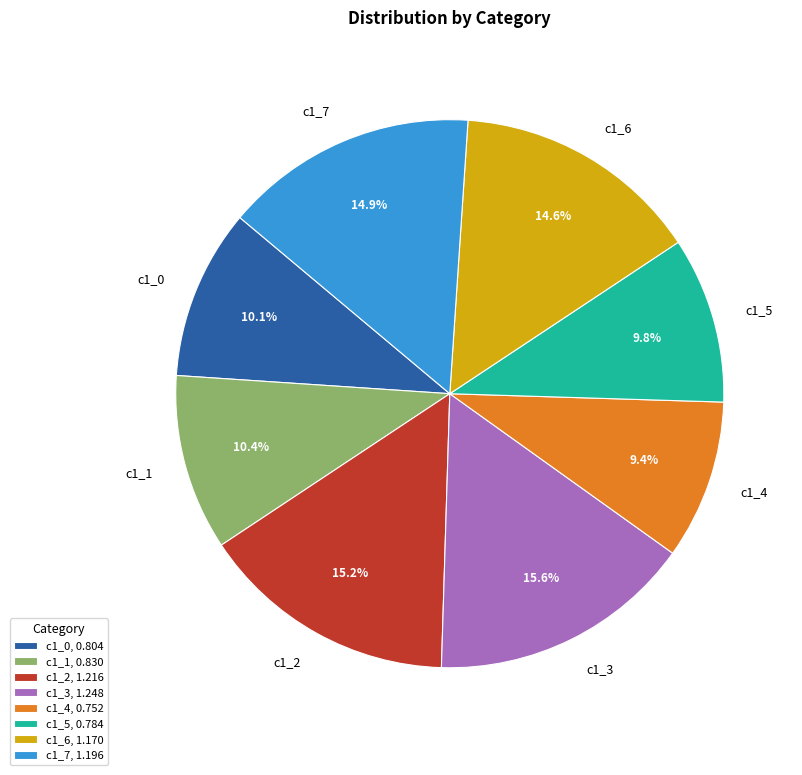

Is it true that c1_7 is 15% of the pie?

True